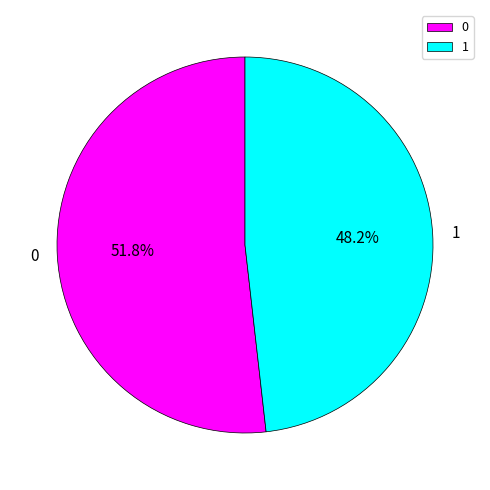

How many segments does this pie chart have?

2